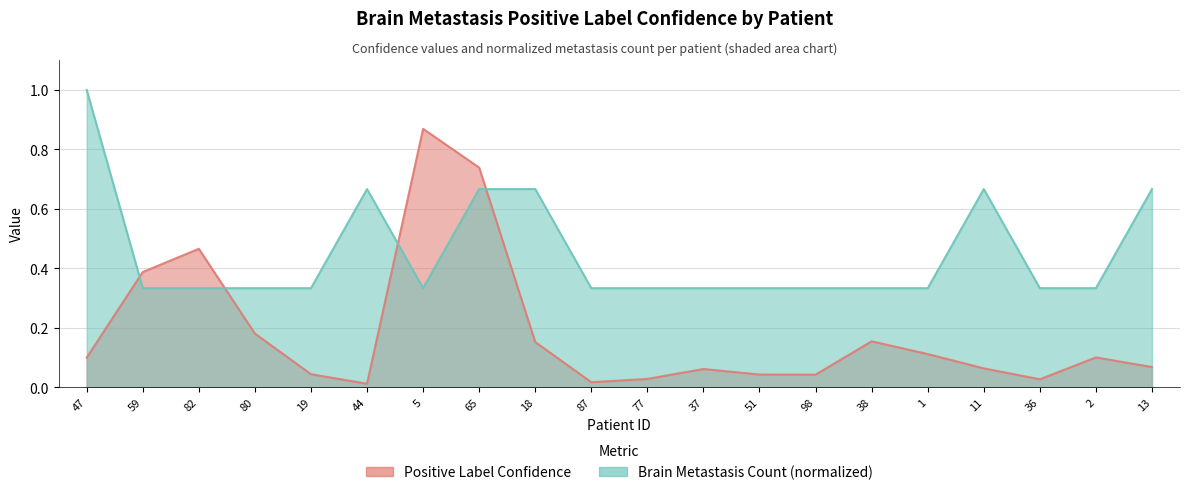

What is the label of the 7th point from the right?

98